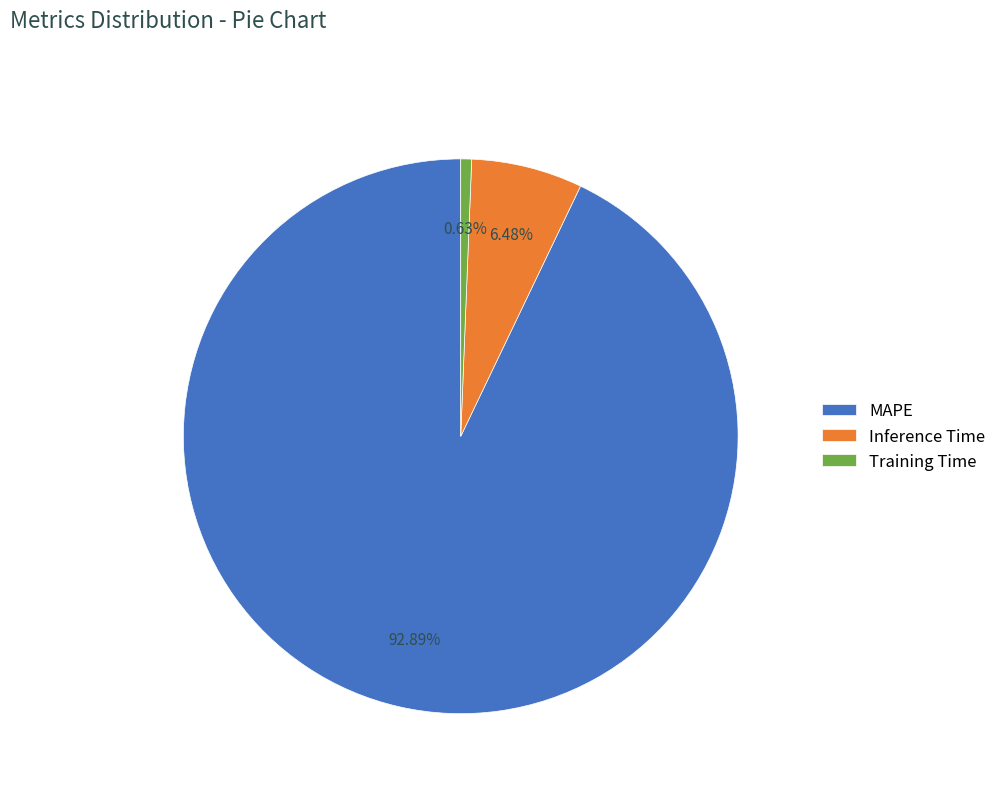

How much of the chart is everything except Training Time?

99.4%